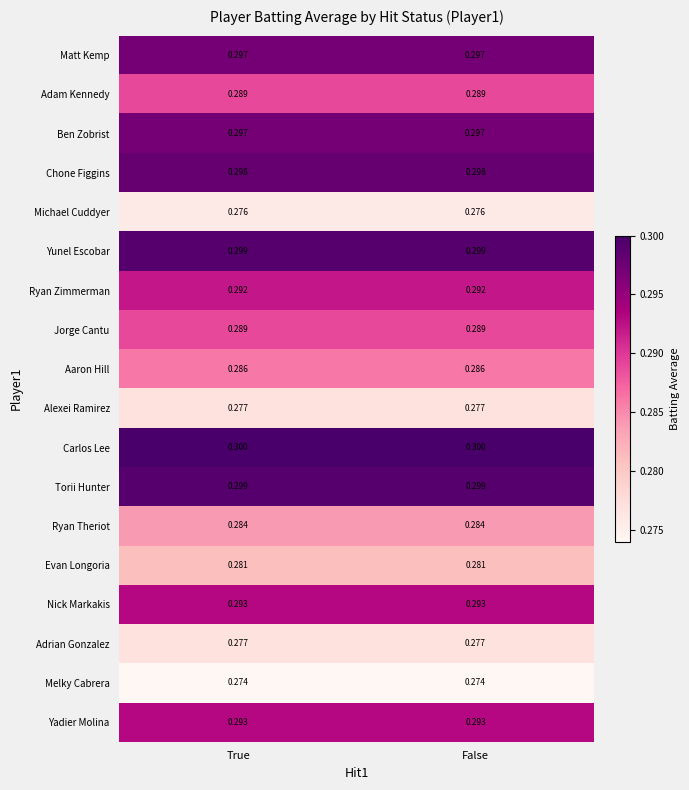

Which series has the largest total across all categories?

Carlos Lee